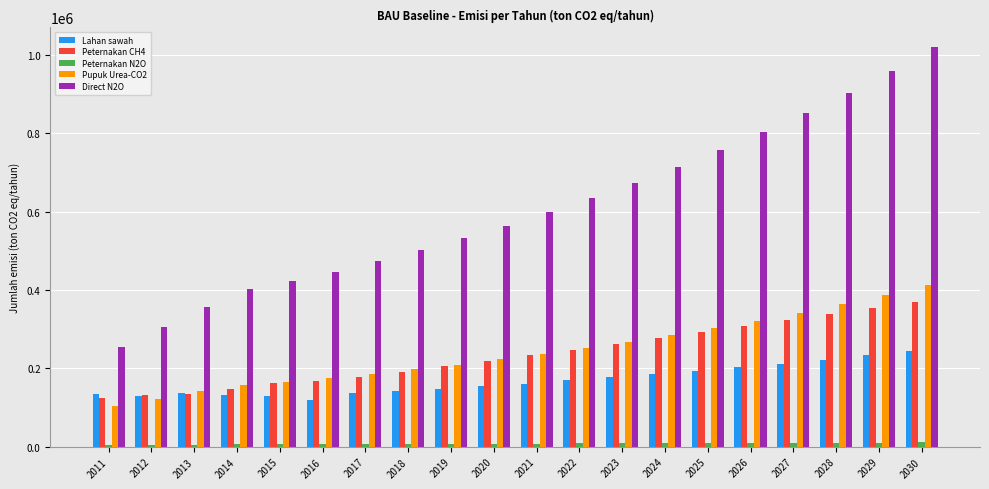

What is the spread (max minus min) of values at 2029?

950250.3